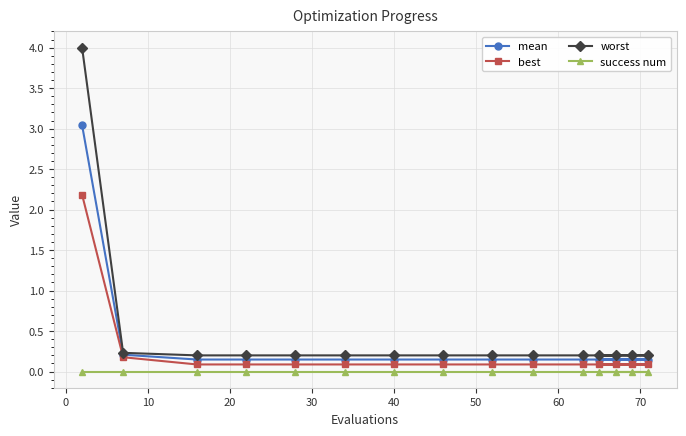

What is the value of the worst point at the 12th from the left?

0.2